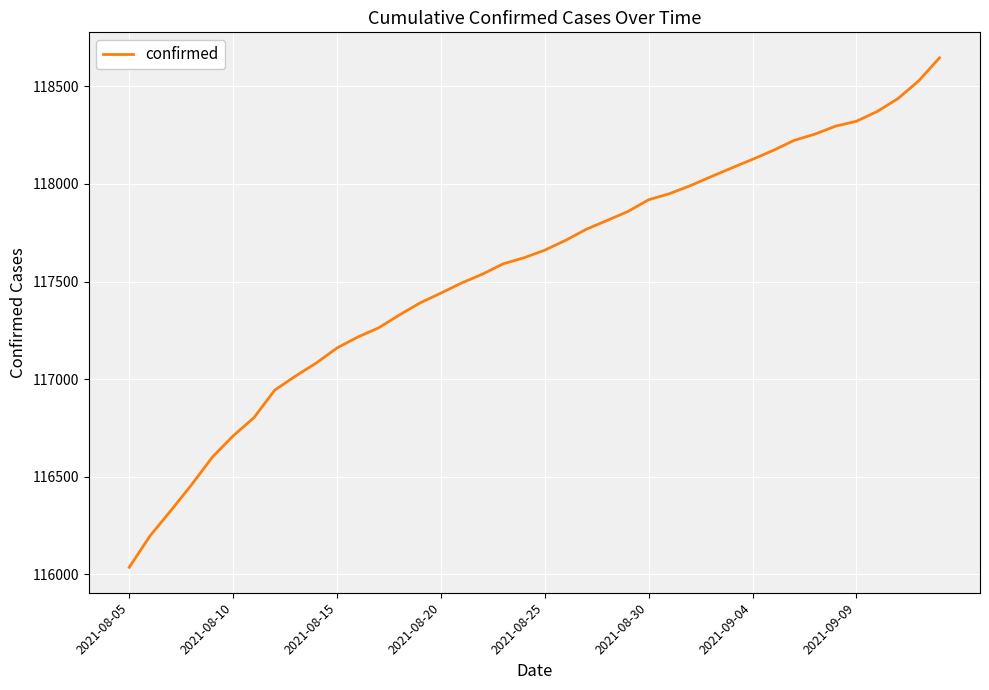

What is the difference between the maximum and minimum values?

2609